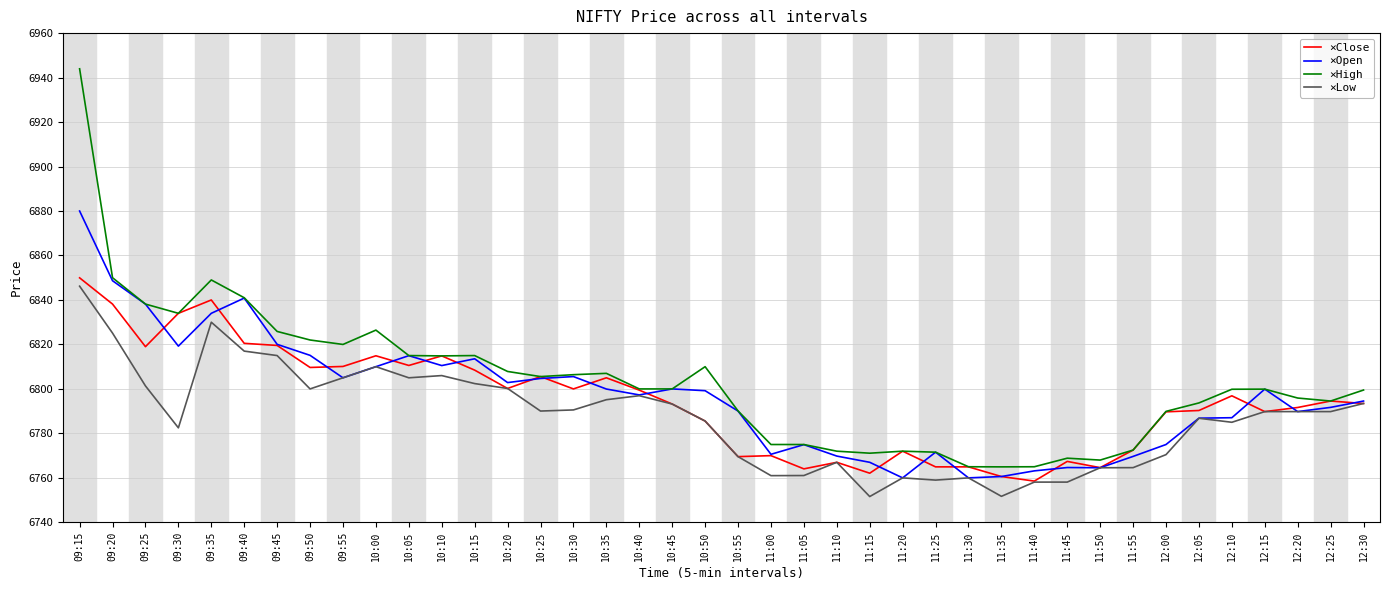

At which category does the chart reach its peak across all series?

09:15